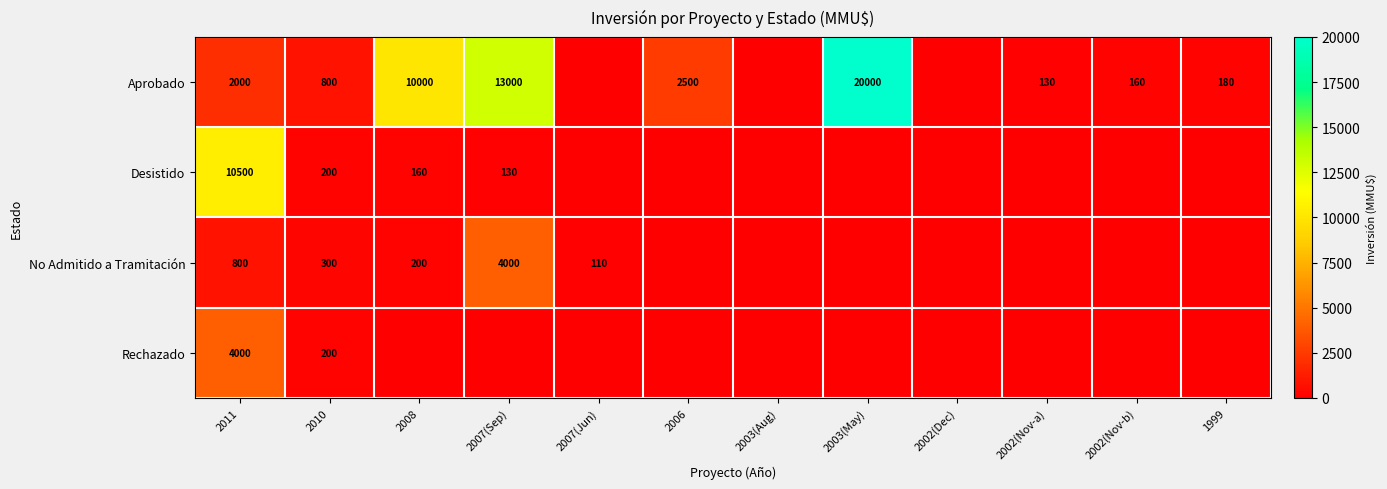

Is it true that Rechazado equals 200 at 2010?

True